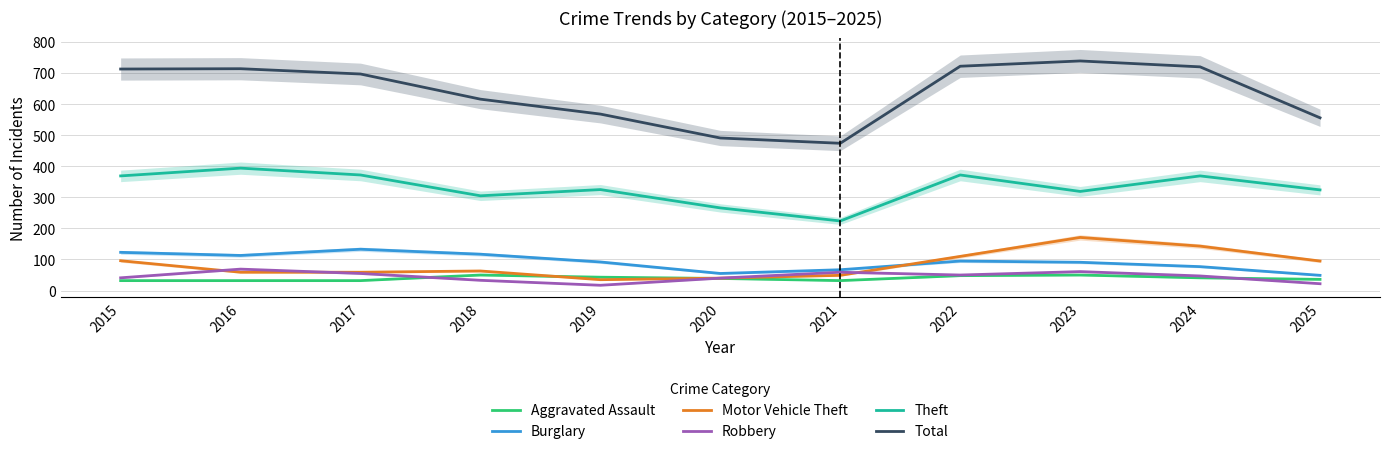

What is the minimum value for Total?

474